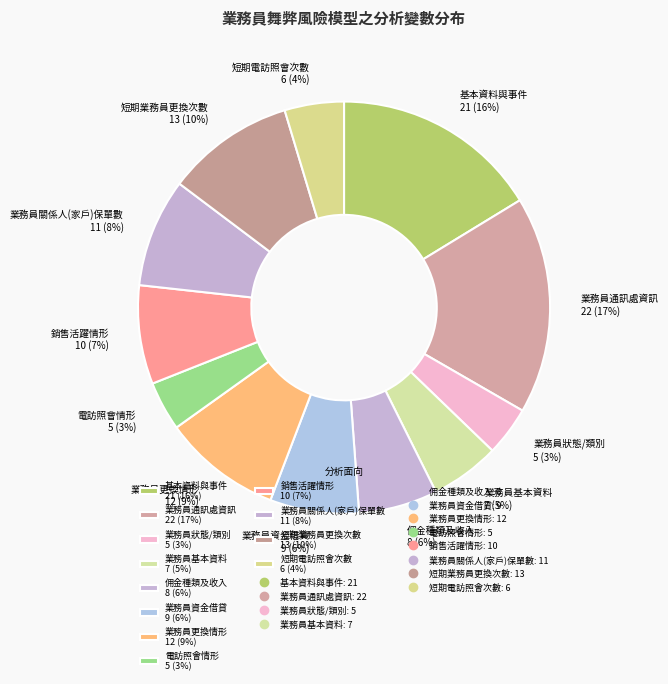

The 業務員狀態/類別 slice represents 18% of the pie. True or false?

False